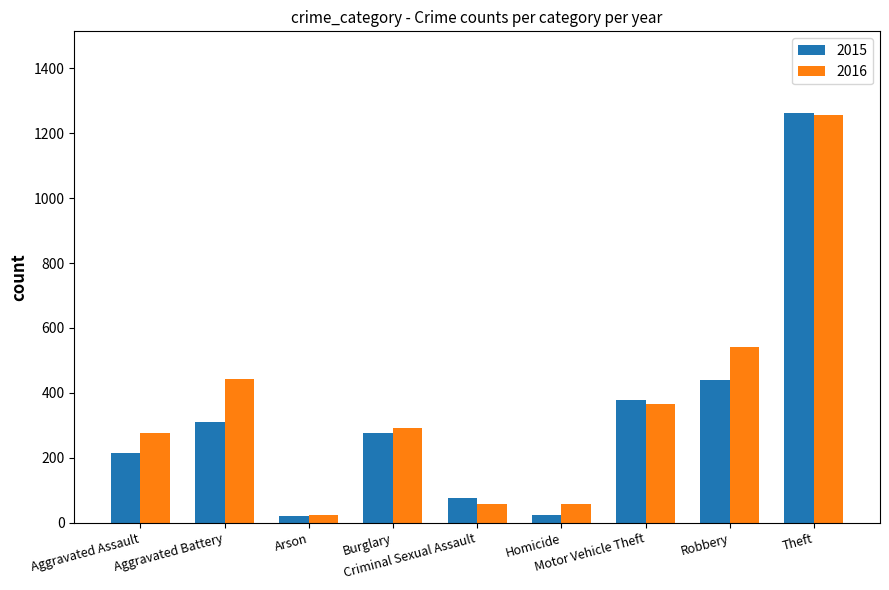

Where does the 2016 series first go above 293?

Aggravated Battery